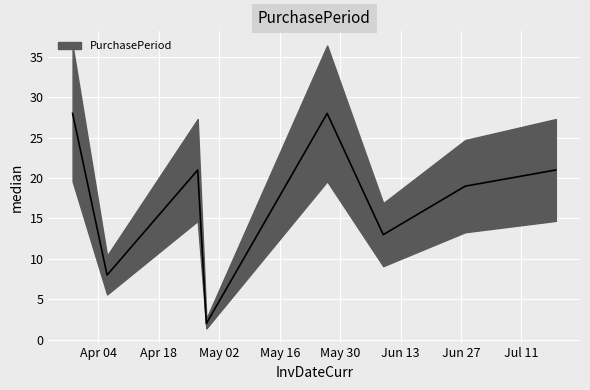

True or false: the data has more than 2 interior local peaks.

False